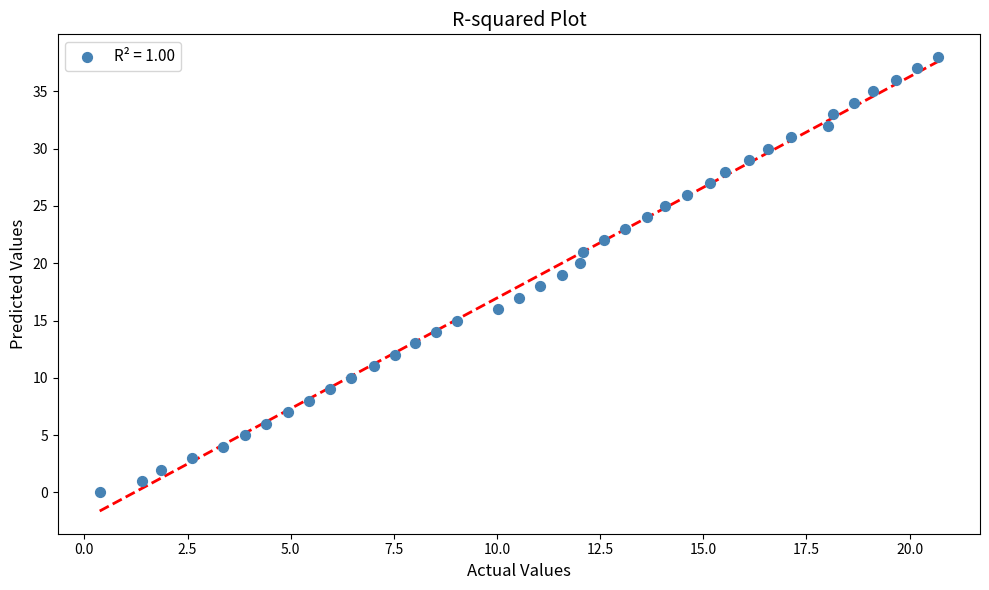

What is the range of Y values (max minus min)?

38